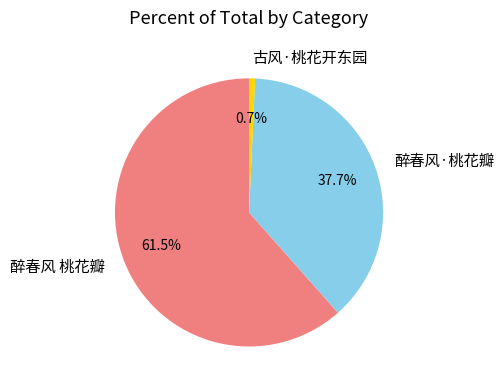

Approximately how many times larger is the value at 醉春风·桃花瓣 compared to 古风·桃花开东园?

52.0